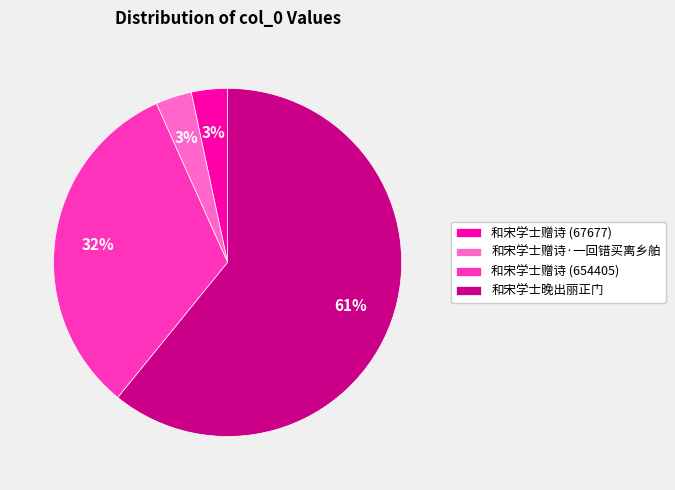

What percentage is the 和宋学士赠诗 (67677) slice, to the nearest percent?

3%